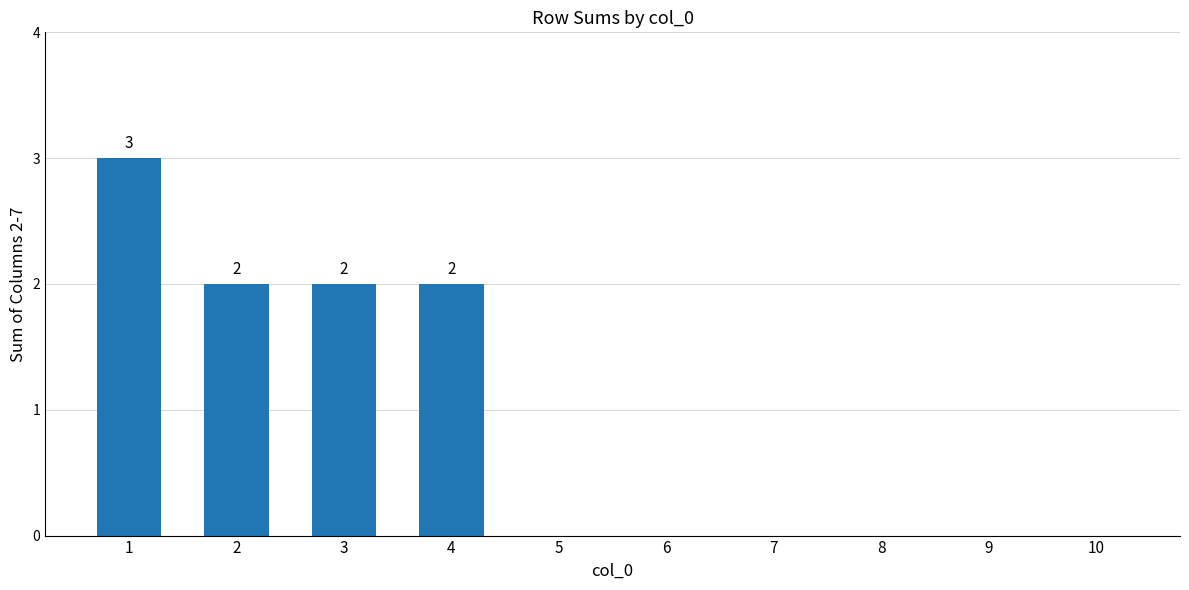

Are the bars horizontal?

No